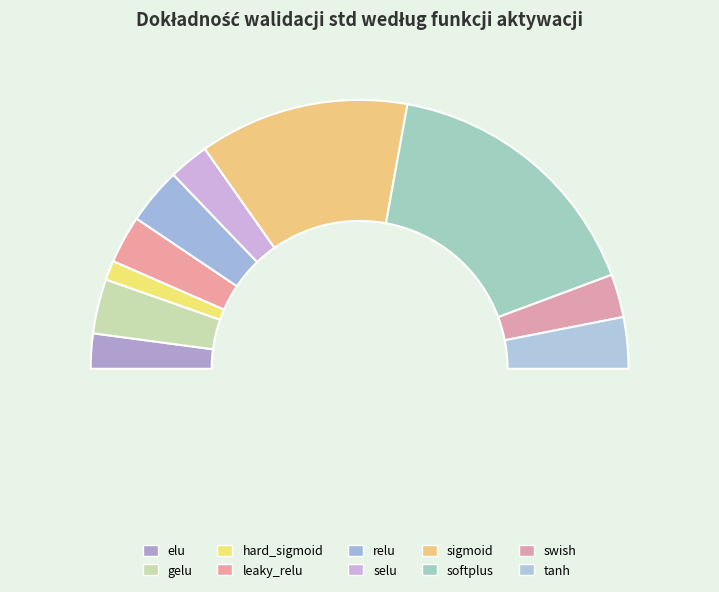

To the nearest percent, what percentage of the pie is leaky_relu?

6%